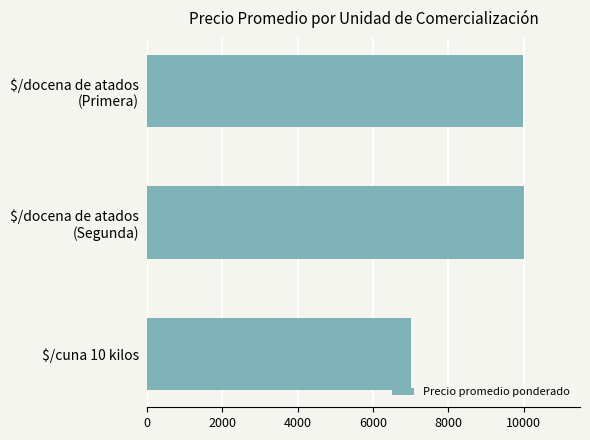

What is the label of the 3rd bar from the top?

$/cuna 10 kilos